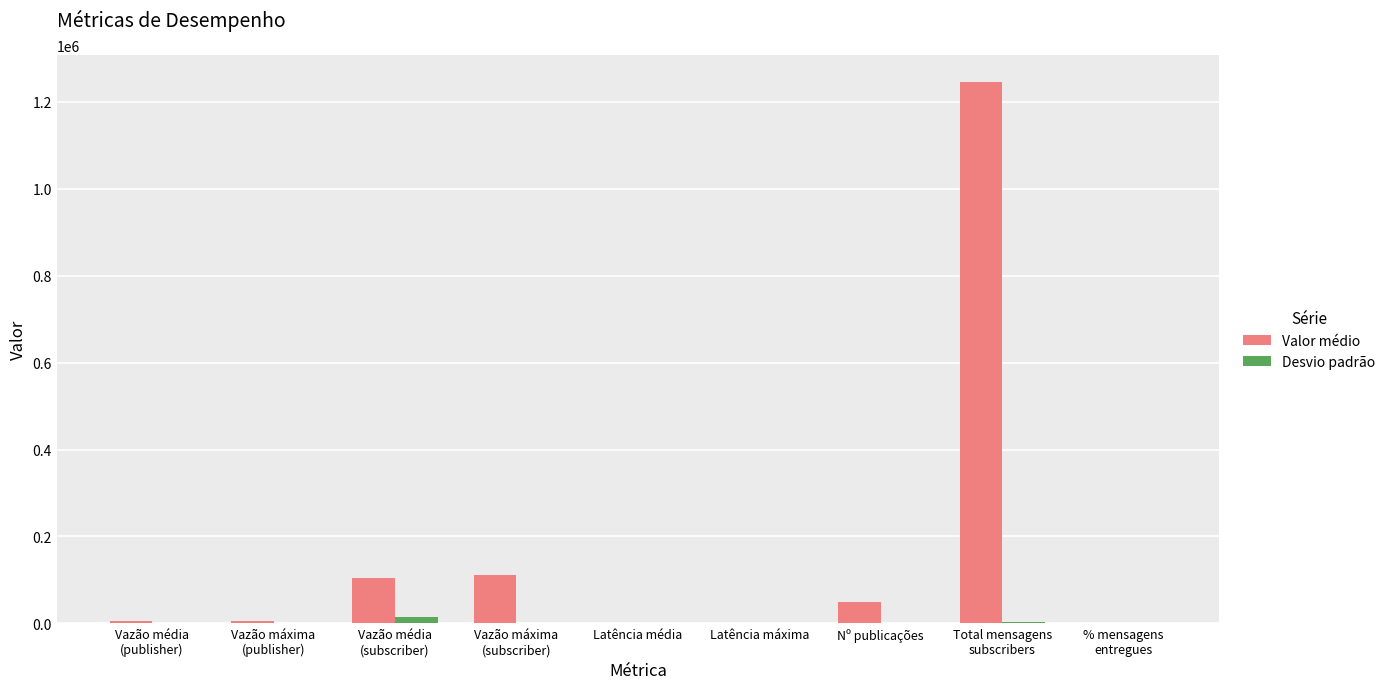

What is the sum of all Valor médio values?

1520216.9